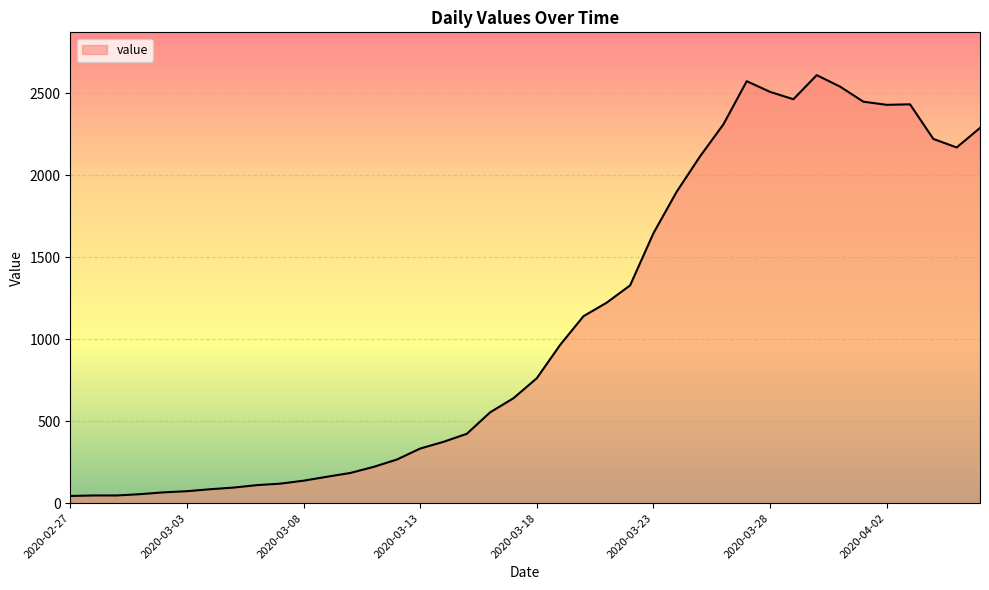

What is the greatest value displayed?

2610